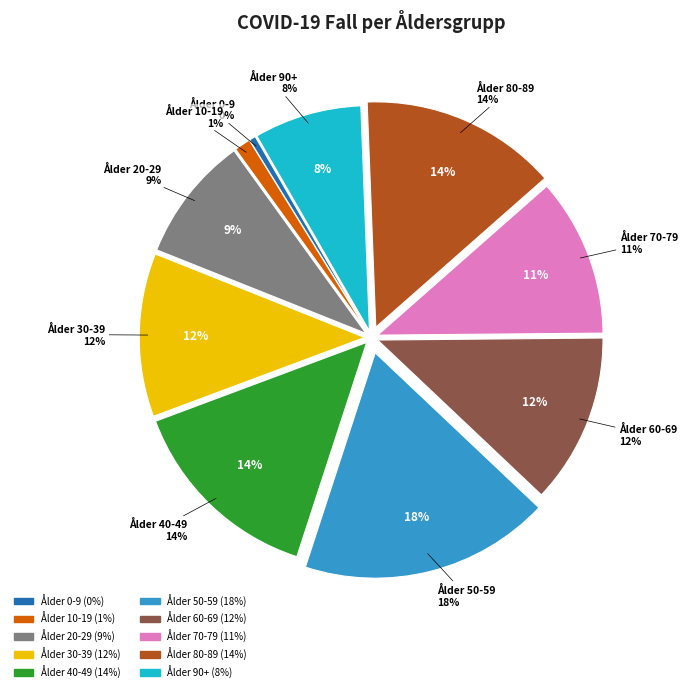

What percentage is the Ålder 50-59 slice, to the nearest percent?

18%